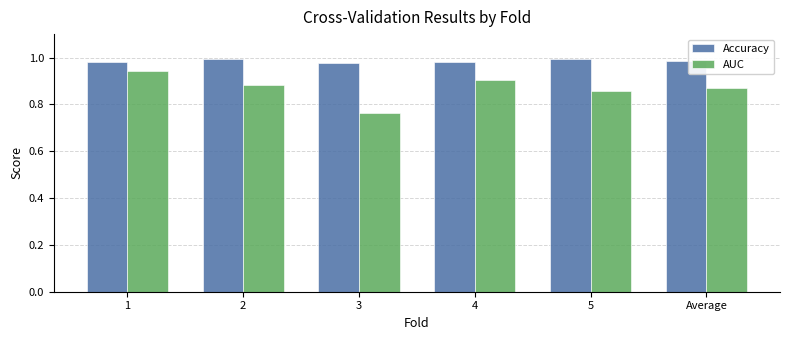

Is the value of Accuracy at Average greater than the value of AUC at 3?

Yes